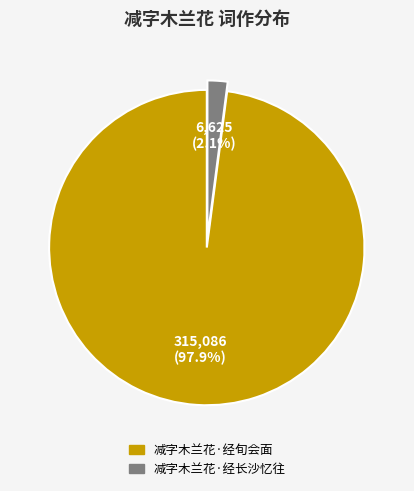

What is the largest slice in the pie chart?

减字木兰花·经旬会面